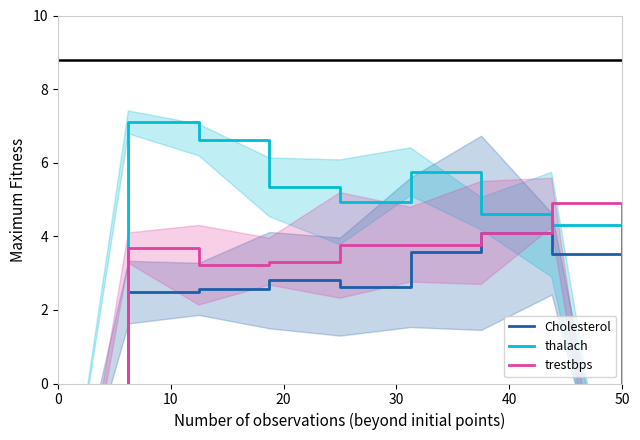

What are all the series names shown in the legend?

Cholesterol, thalach, trestbps